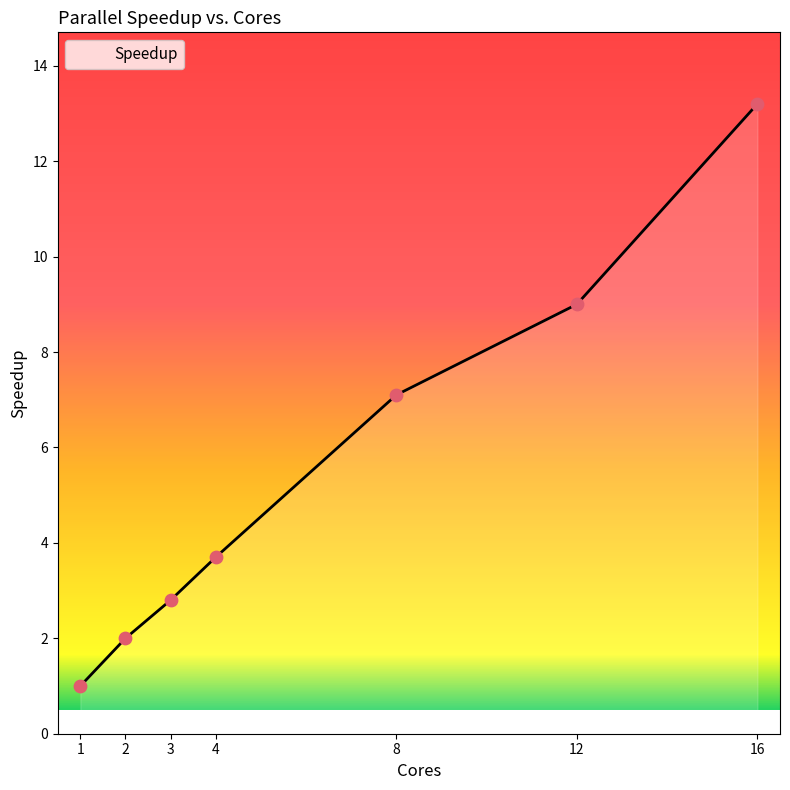

Which has a higher value, 8 or 1?

8